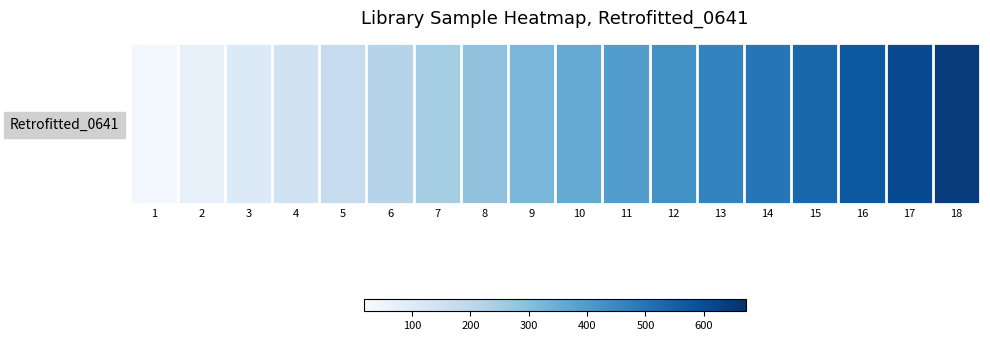

Where does the data first go above 356?

10